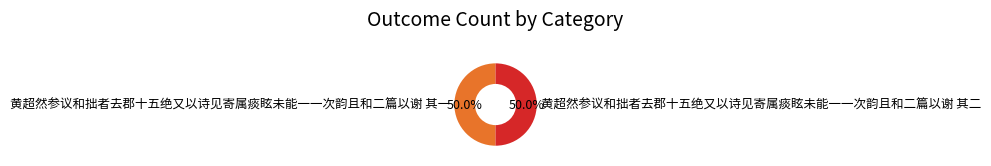

To the nearest percent, what portion does 黄超然参议和拙者去郡十五绝又以诗见寄属痰眩未能一一次韵且和二篇以谢 其二 represent?

50%